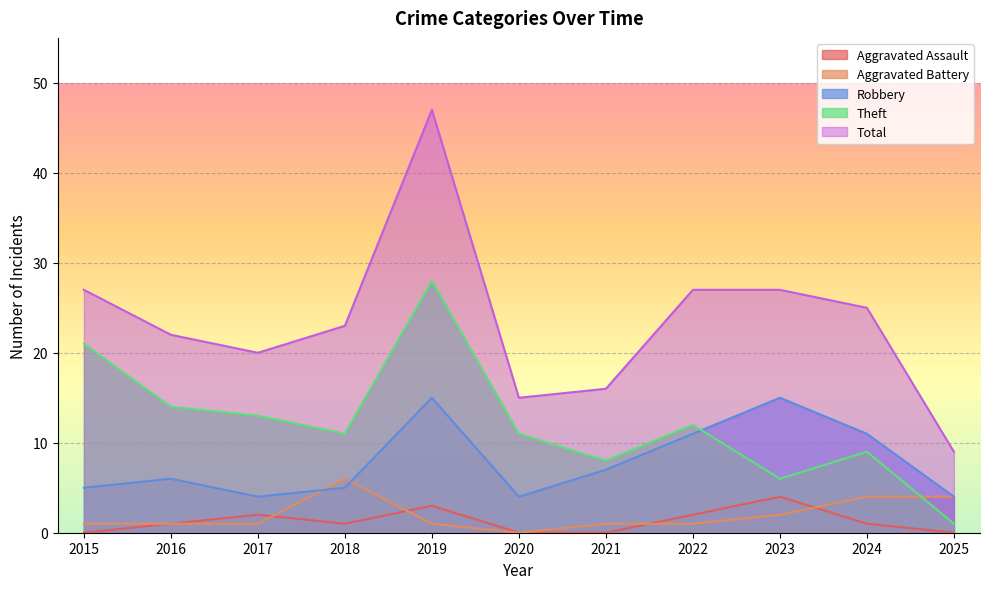

Reading left to right, list all the values displayed in this chart.

Aggravated Assault: 0	1	2	1	3	0	0	2	4	1	0
Aggravated Battery: 1	1	1	6	1	0	1	1	2	4	4
Robbery: 5	6	4	5	15	4	7	11	15	11	4
Theft: 21	14	13	11	28	11	8	12	6	9	1
Total: 27	22	20	23	47	15	16	27	27	25	9